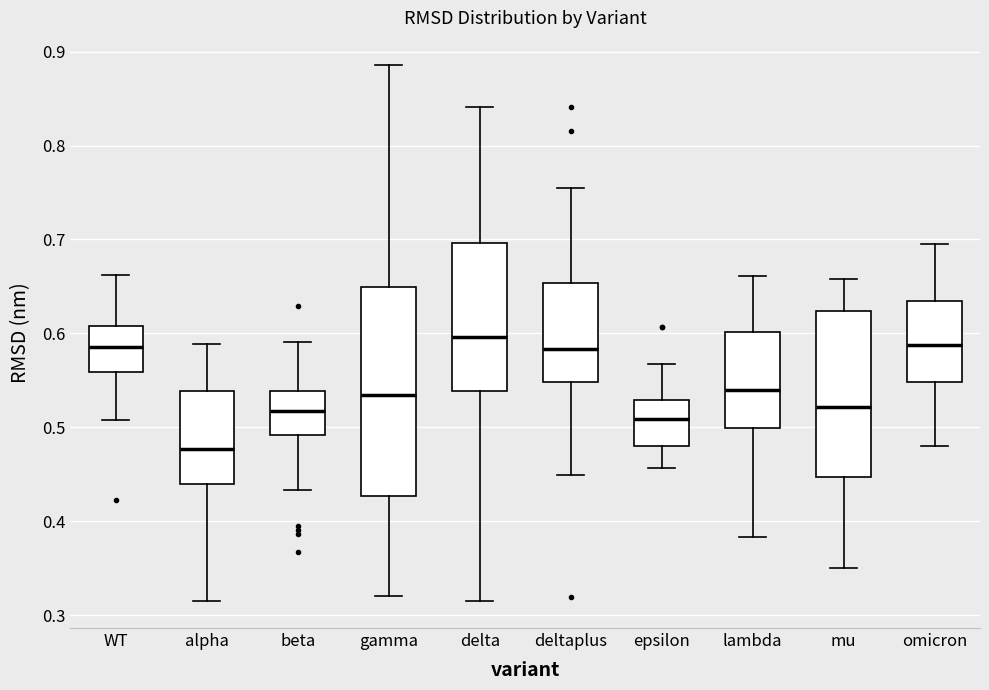

Where does the lower whisker of the box for lambda end on the y-axis? The values are not printed on the chart, so give them approximately, as read against the axis.

0.38